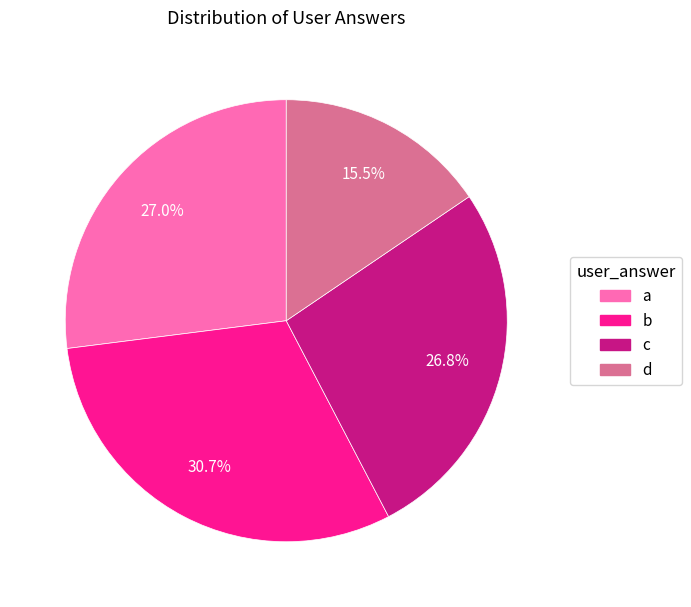

To the nearest percent, what percentage of the pie is c?

27%